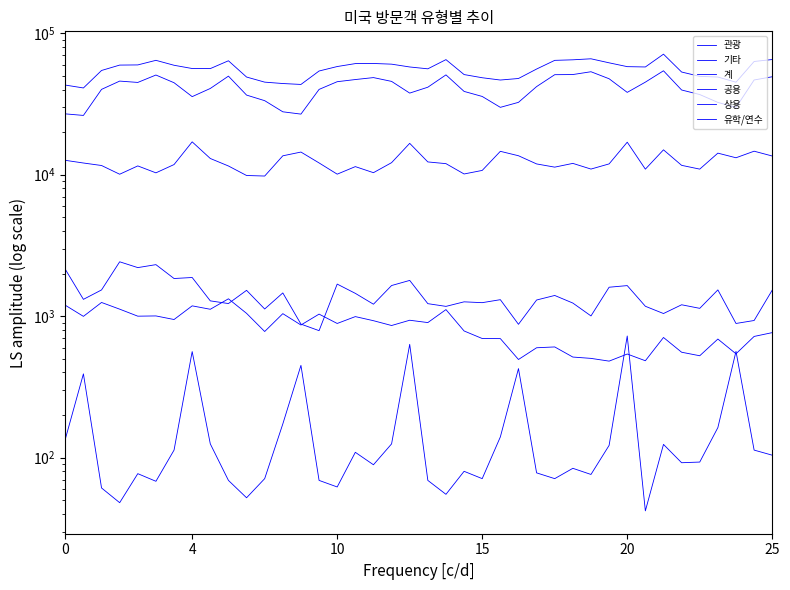

Does the chart have visible grid lines?

No